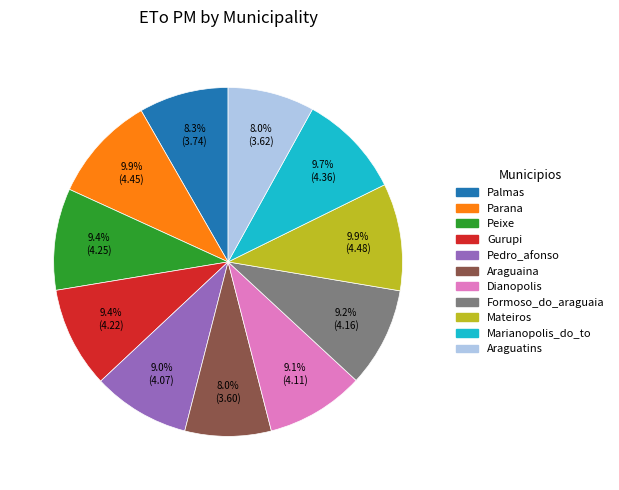

To the nearest percent, what is the difference between the Mateiros and Araguatins slice percentages?

2%